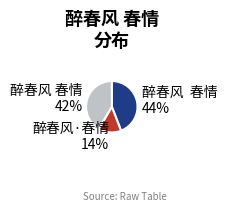

How many segments does this pie chart have?

3